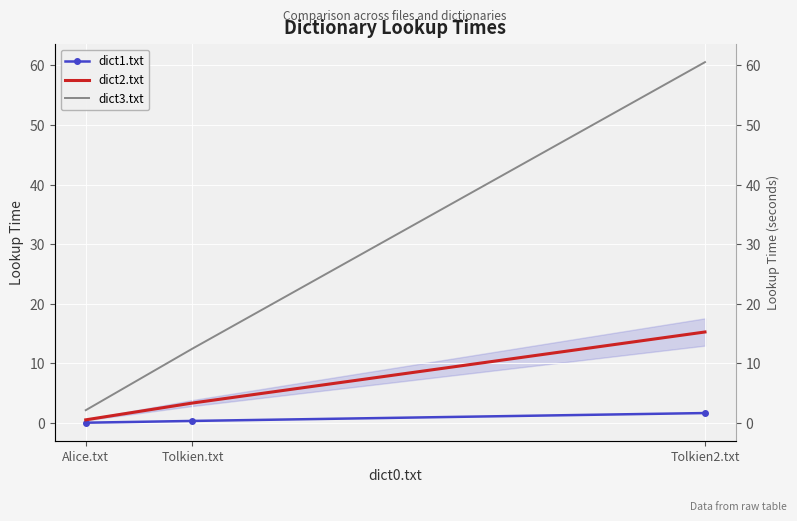

True or false: dict2.txt has a value of 6.8 at Tolkien2.txt.

False